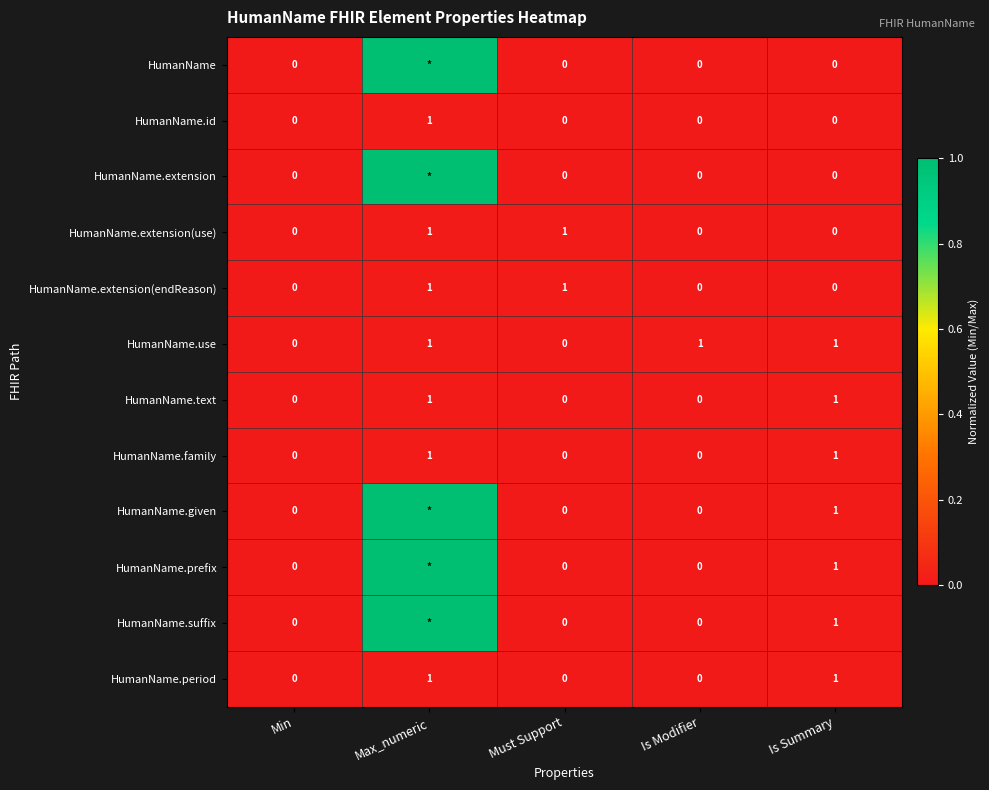

How many values in HumanName.use are above zero?

3